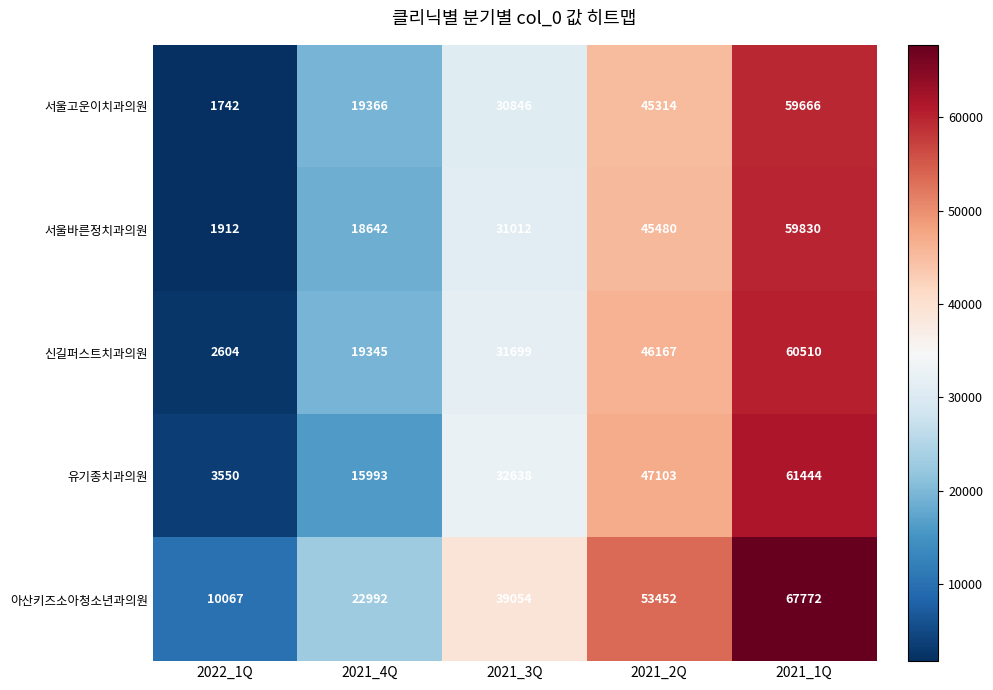

At which label is 신길퍼스트치과의원 closest to 31557?

2021_3Q